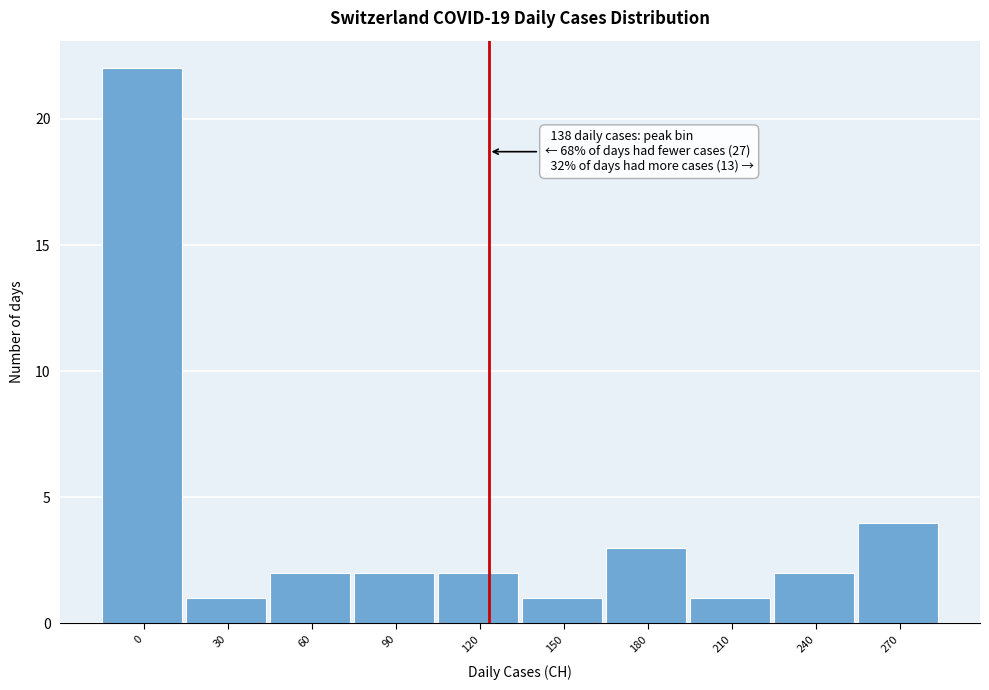

Reading left to right, what are all the values shown in this chart?

22	1	2	2	2	1	3	1	2	4